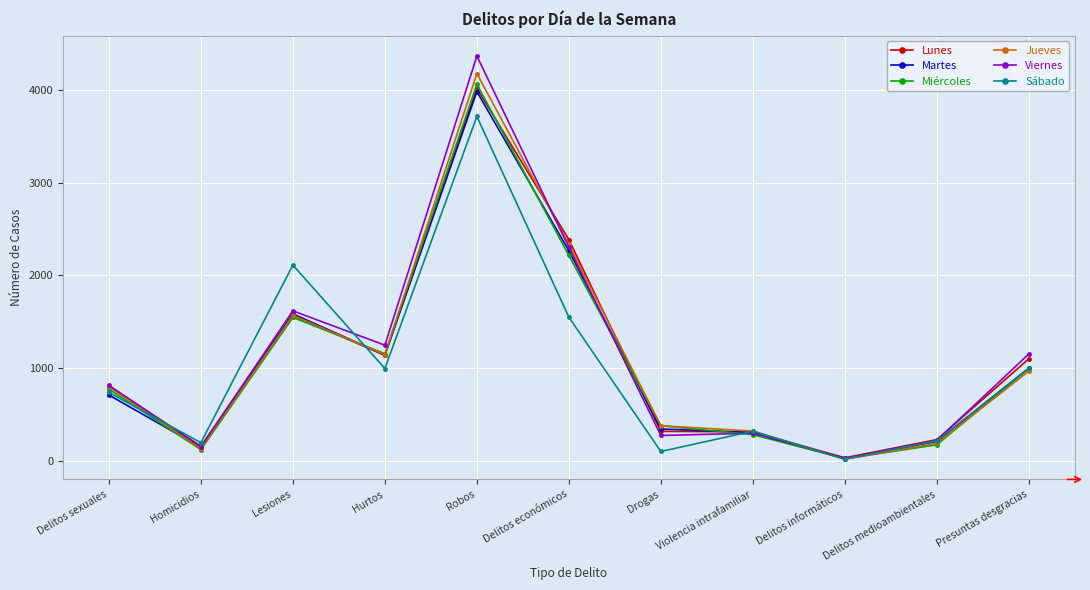

Which series has the largest range (max minus min)?

Viernes